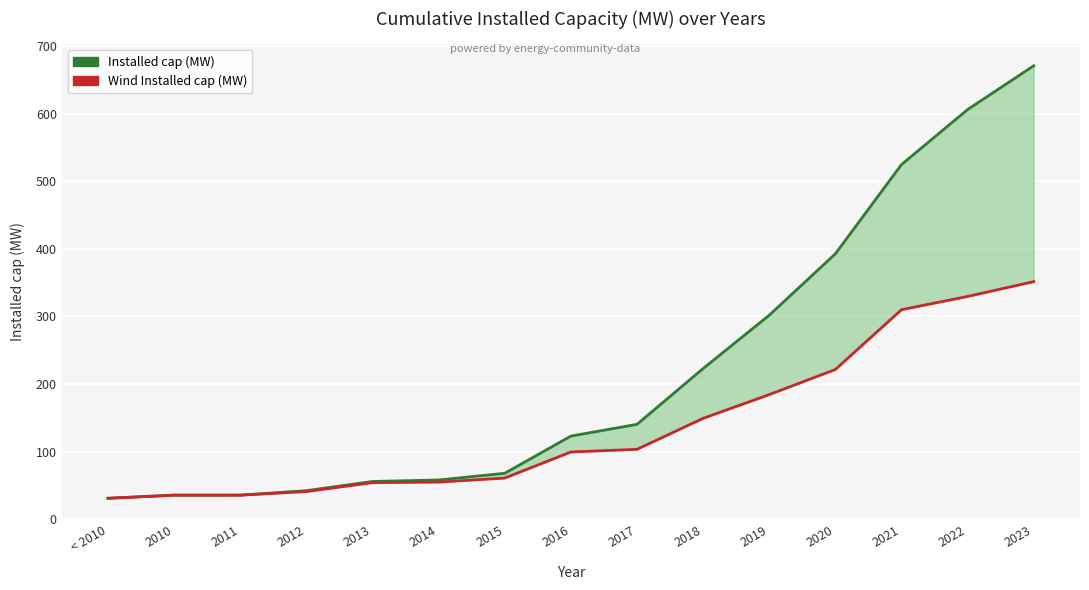

Rank the categories by Wind Installed cap (MW) value from lowest to highest.

< 2010, 2010, 2011, 2012, 2013, 2014, 2015, 2016, 2017, 2018, 2019, 2020, 2021, 2022, 2023